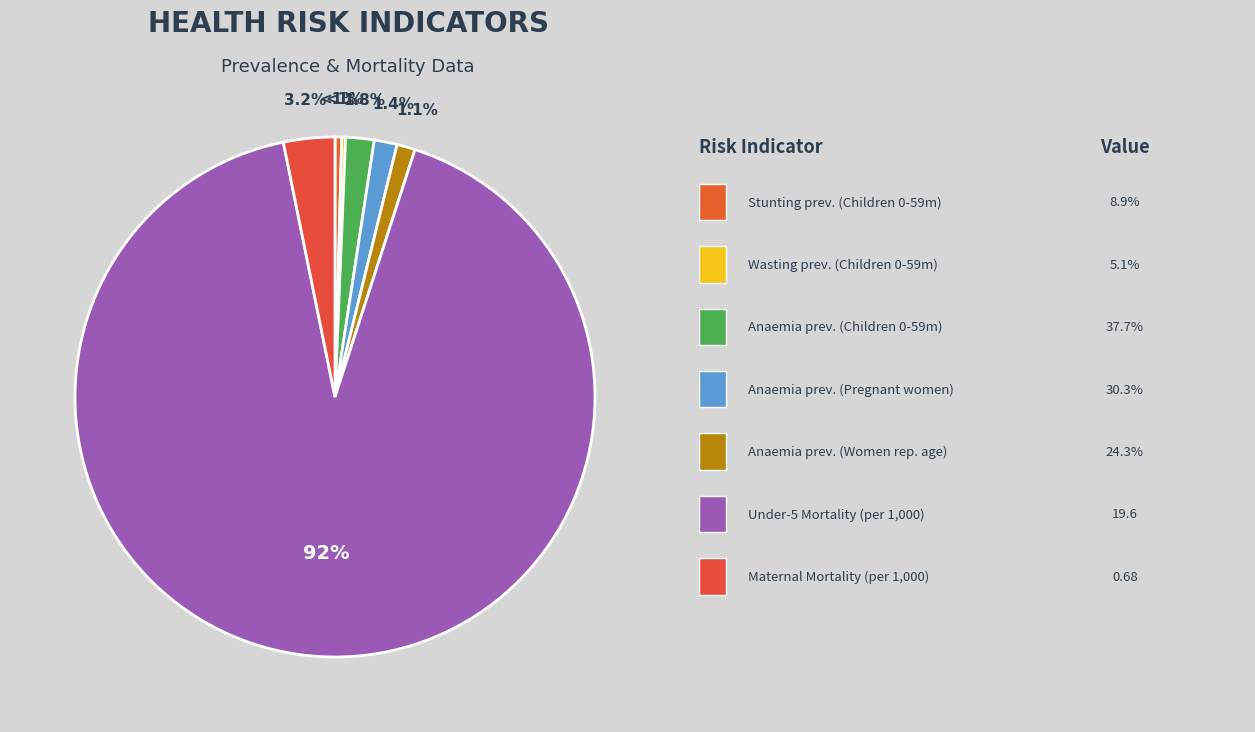

Count the number of slices in the pie.

7